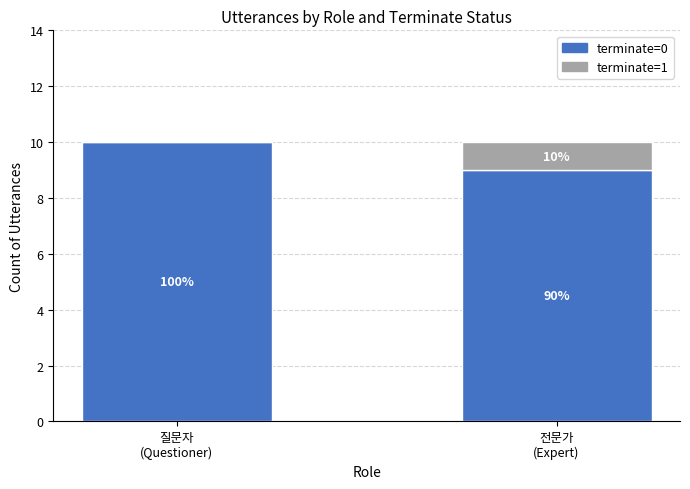

Which series has the largest total across all categories?

terminate=0